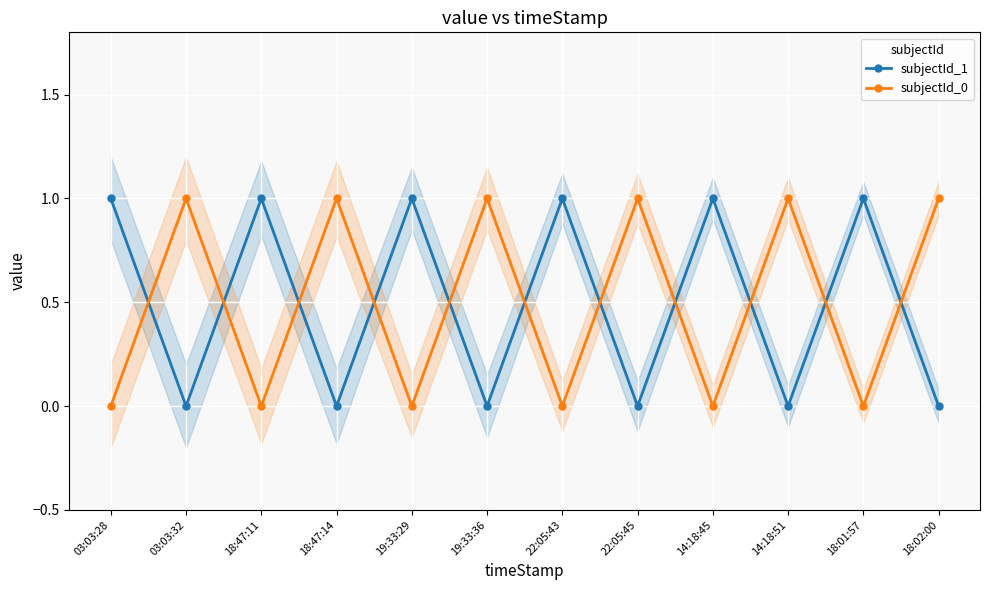

Which series ends up on top after the final intersection of subjectId_0 and subjectId_1?

subjectId_0